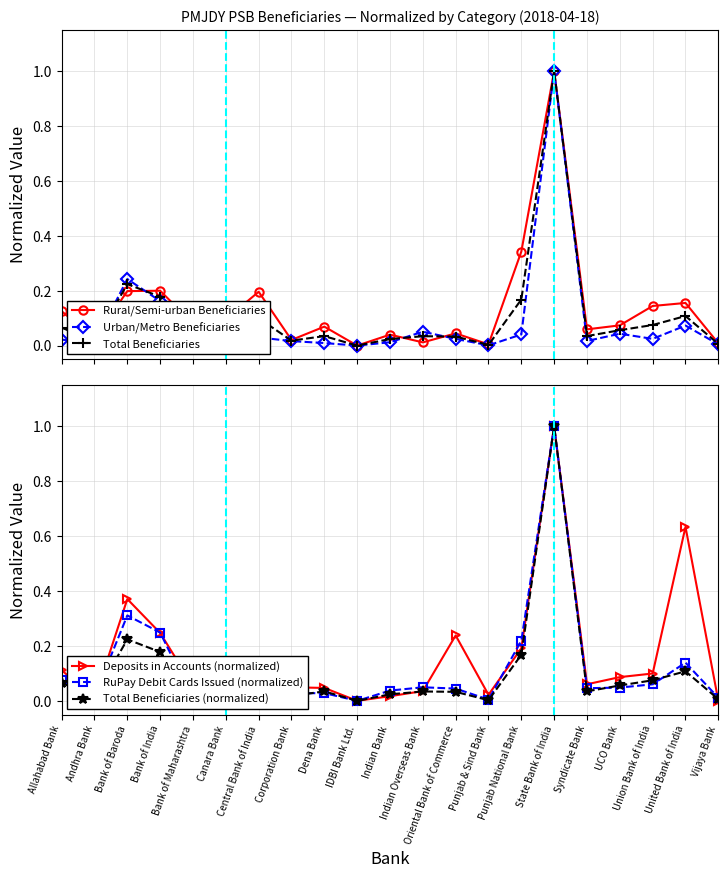

At which label is Total Beneficiaries (normalized) closest to 0?

IDBI Bank Ltd.